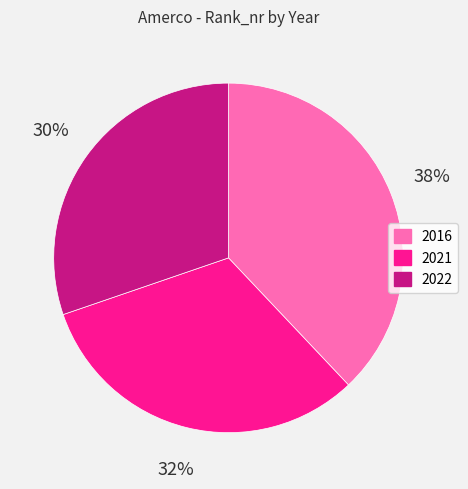

What percentage is the 2021 slice, to the nearest percent?

32%